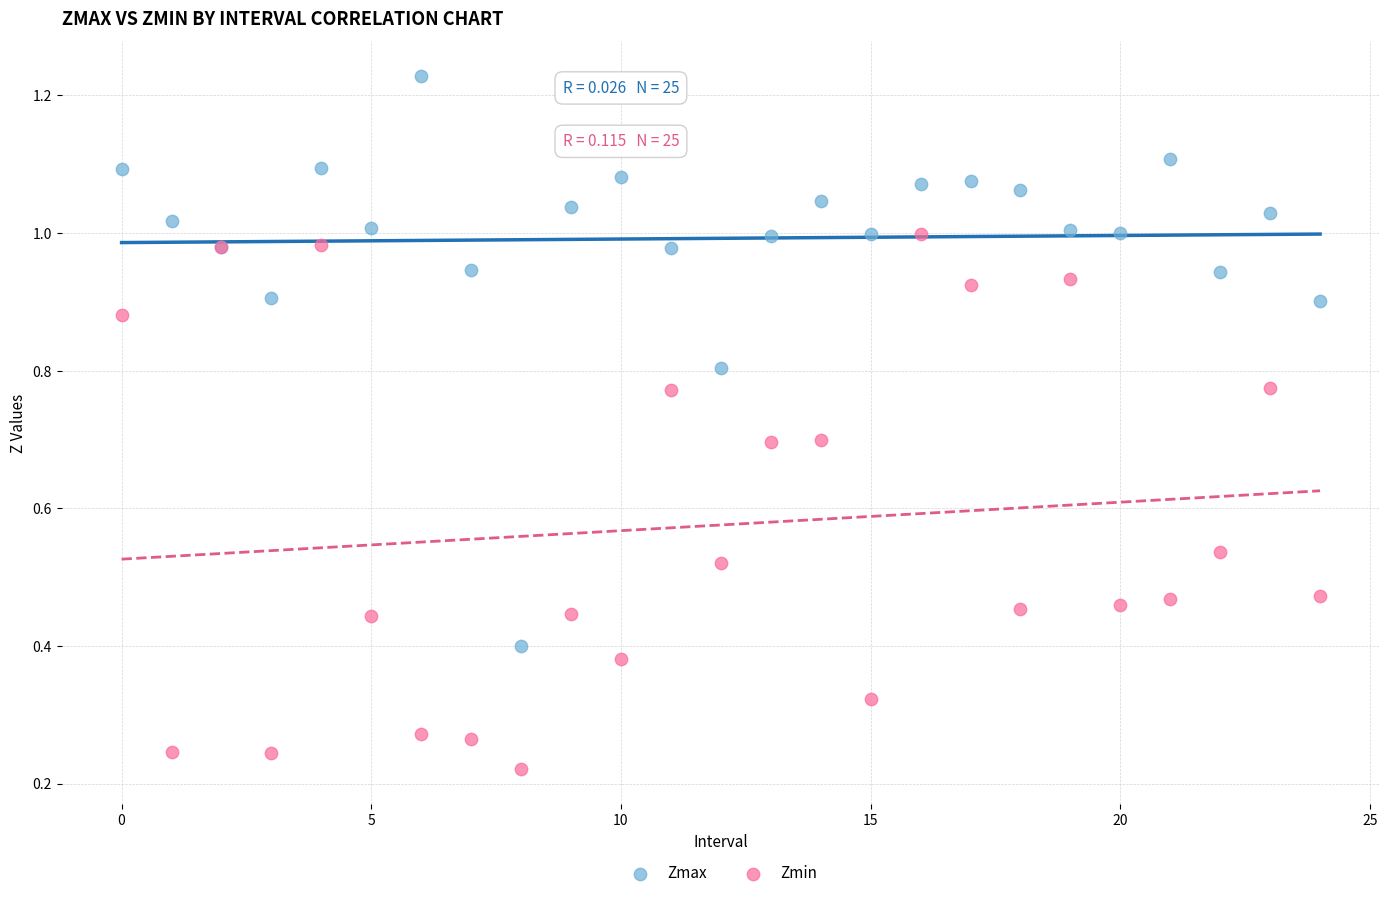

Which series reaches the maximum Y coordinate?

Zmax